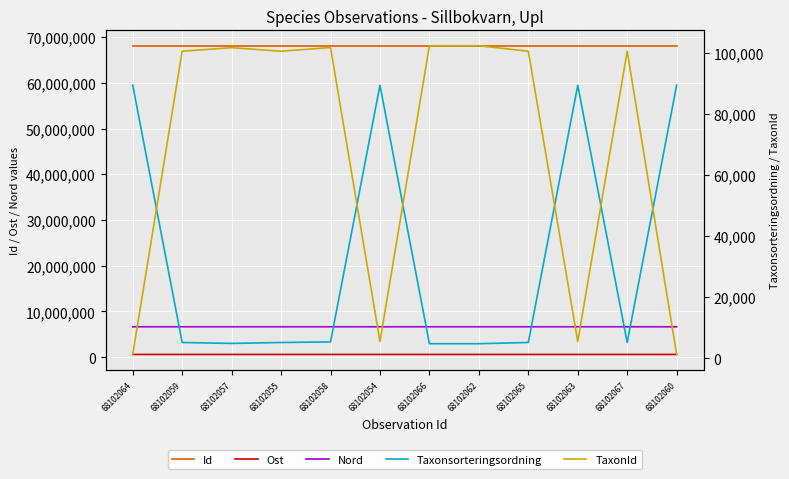

The value of TaxonId at 68102059 is 31328.2. True or false?

False